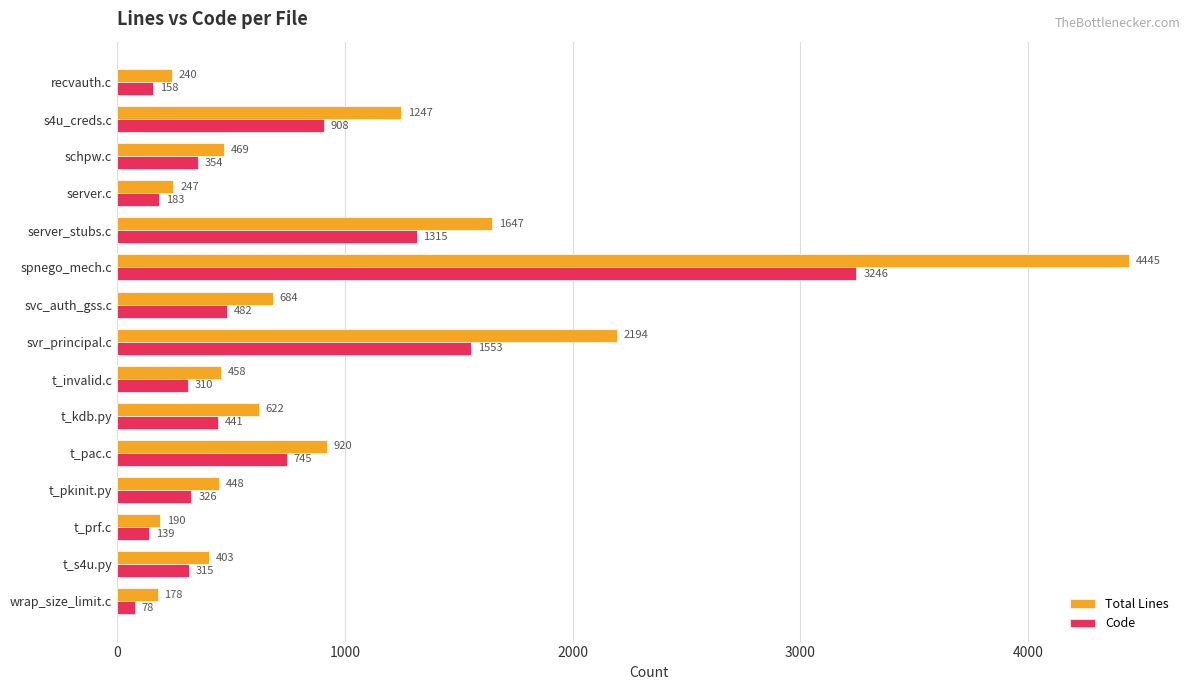

Rank the series at recvauth.c from lowest to highest value.

Code, Total Lines